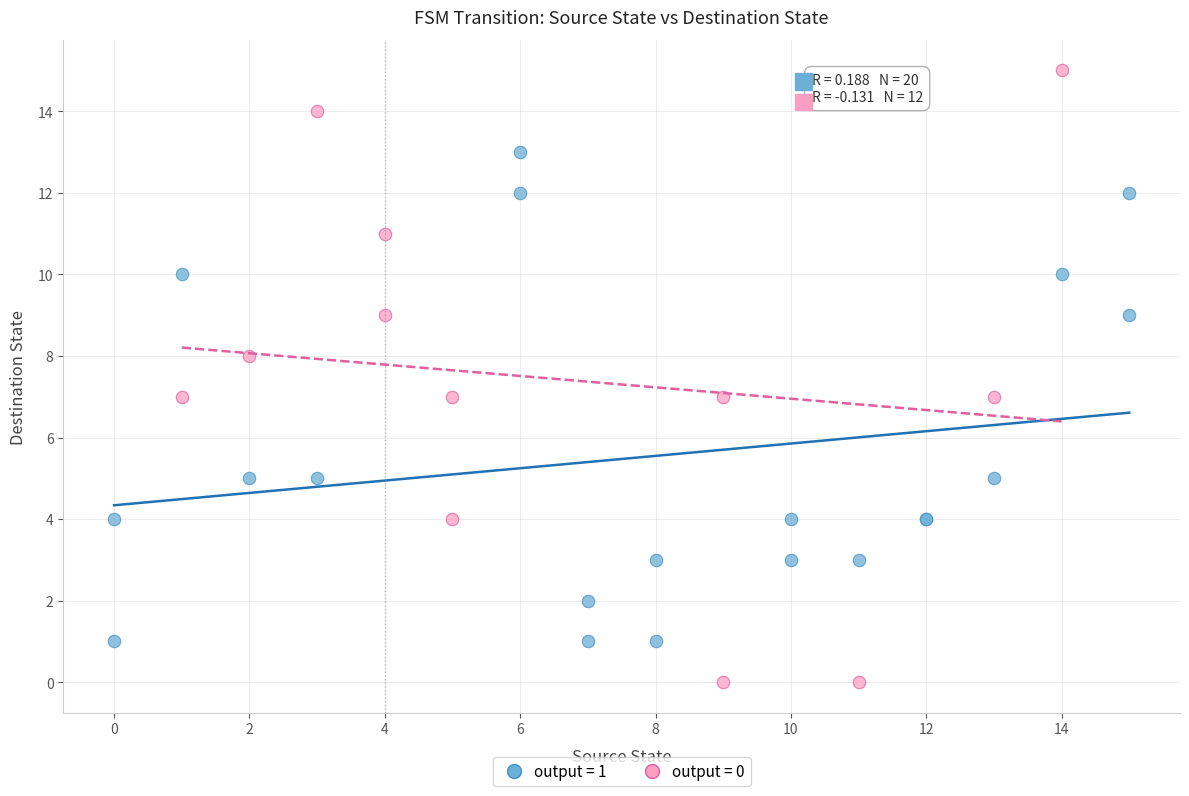

Which series has the largest Y range (max minus min)?

output = 0